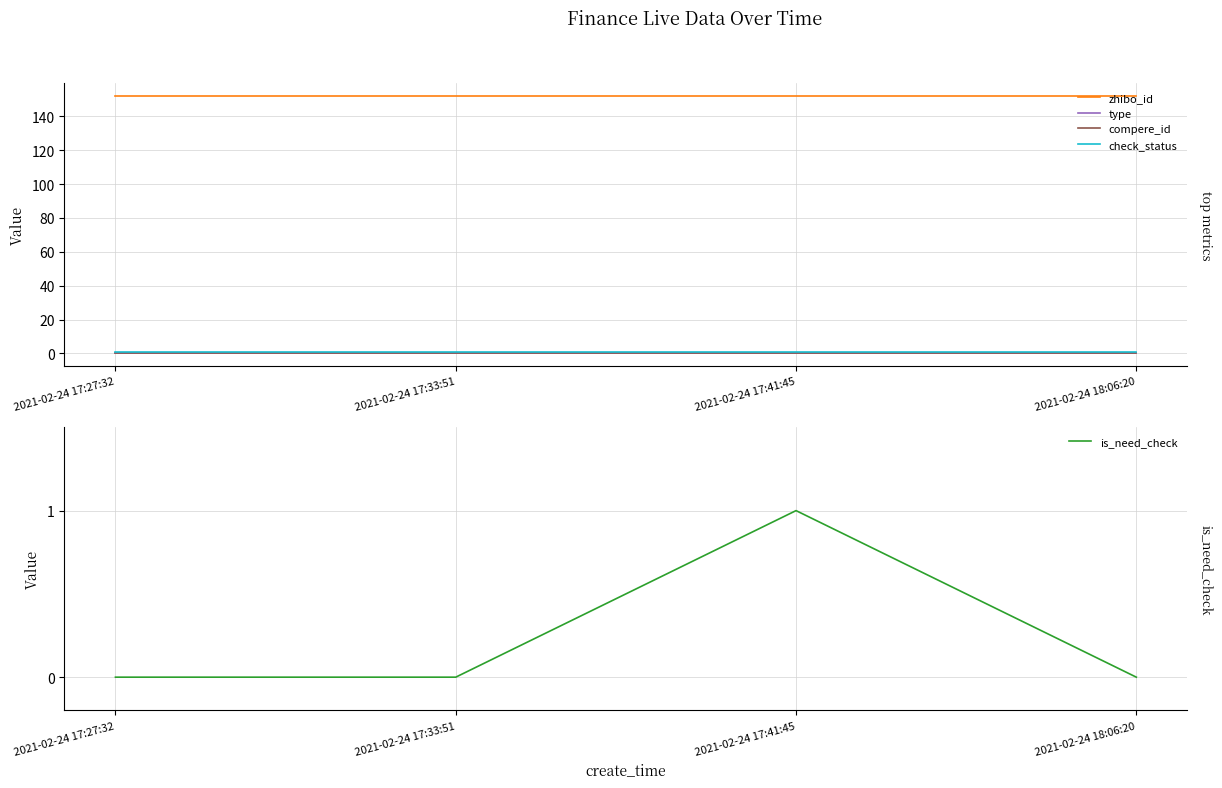

What is the value of the zhibo_id point at the 4th from the left?

152